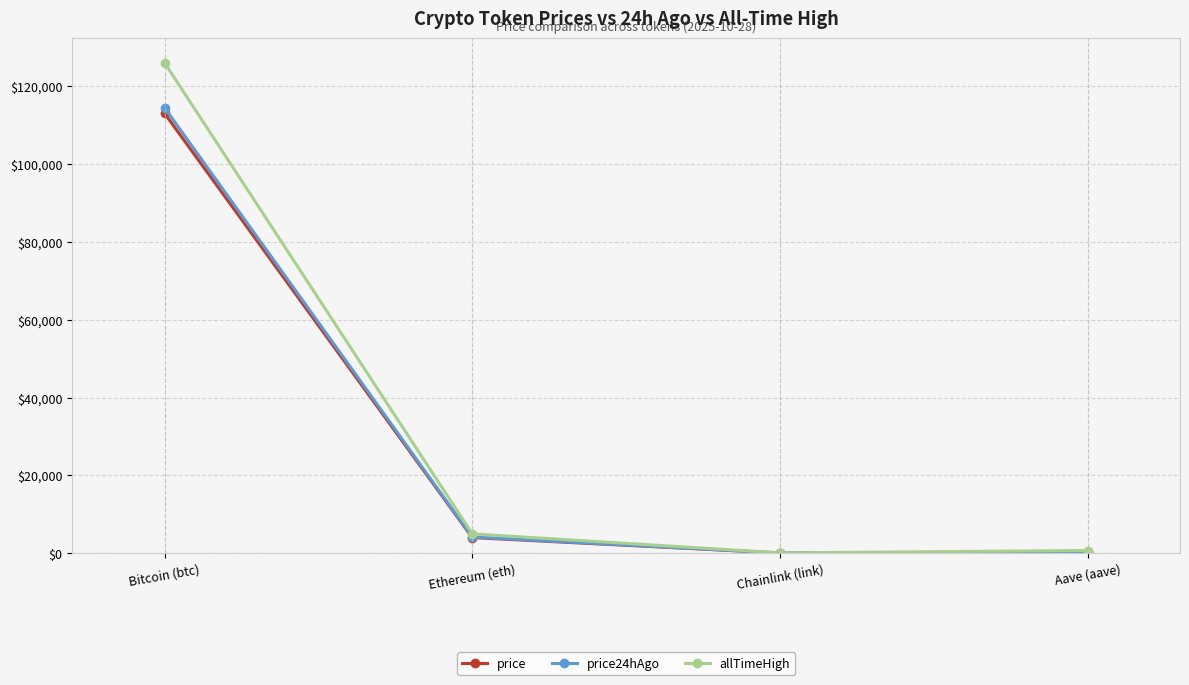

What is the label of the 3rd point from the right?

Ethereum (eth)